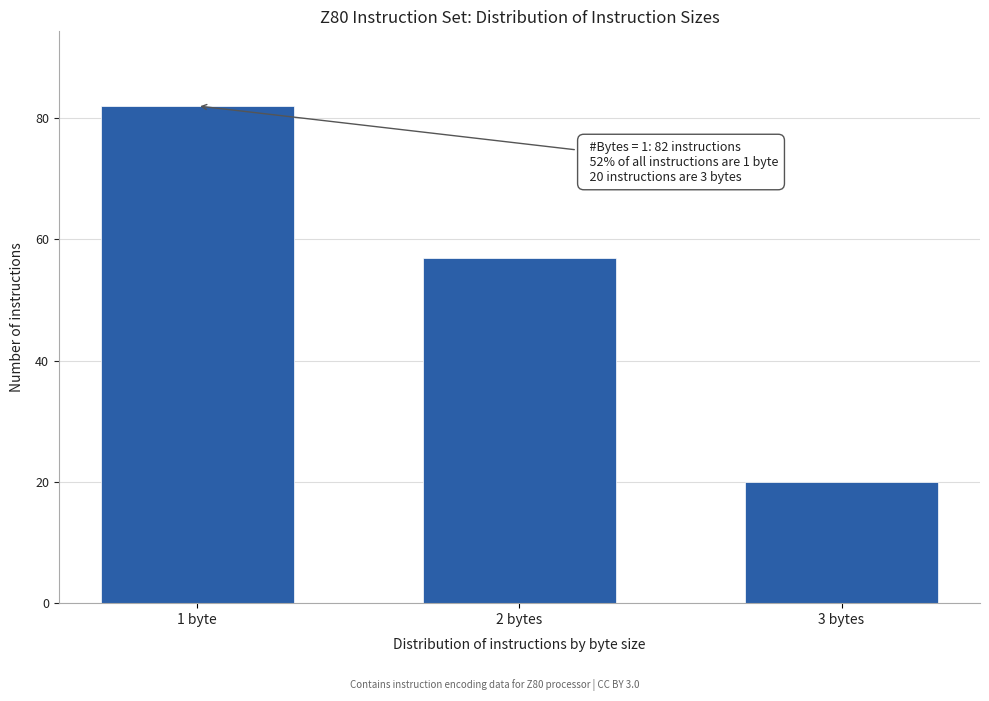

Reading left to right, transcribe all the data shown in this chart.

82	57	20